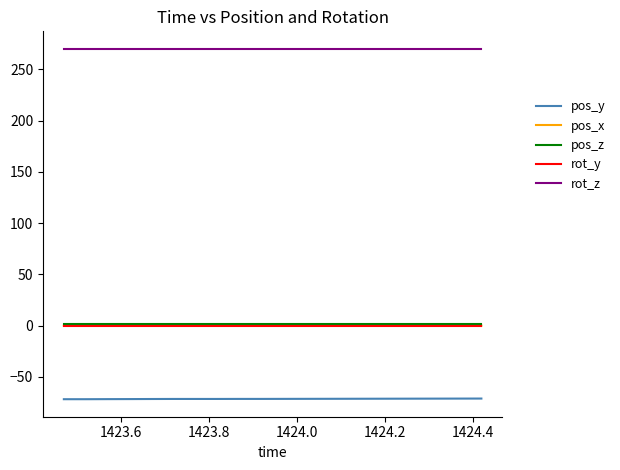

At how many categories does at least one series exceed 181?

20